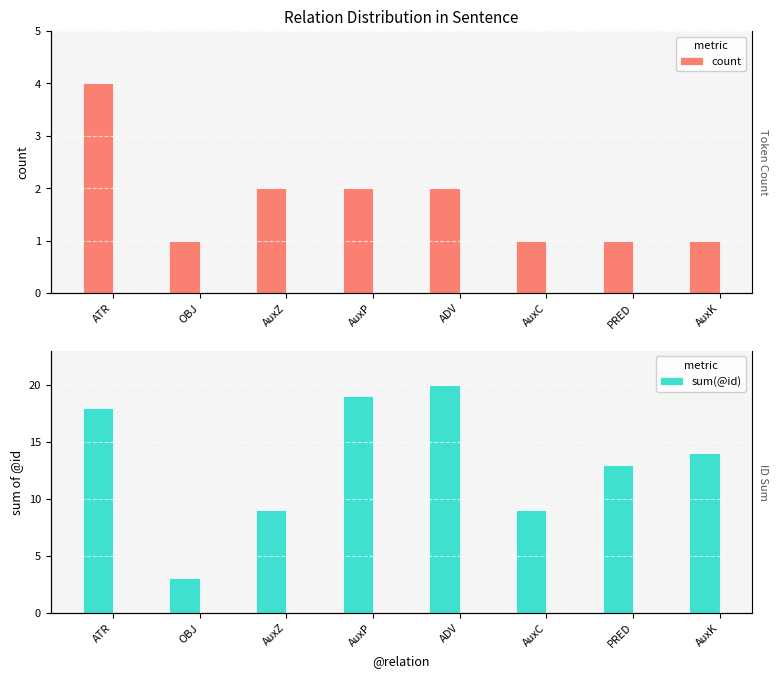

The sum(@id) series shows 18 at ATR. True or false?

True